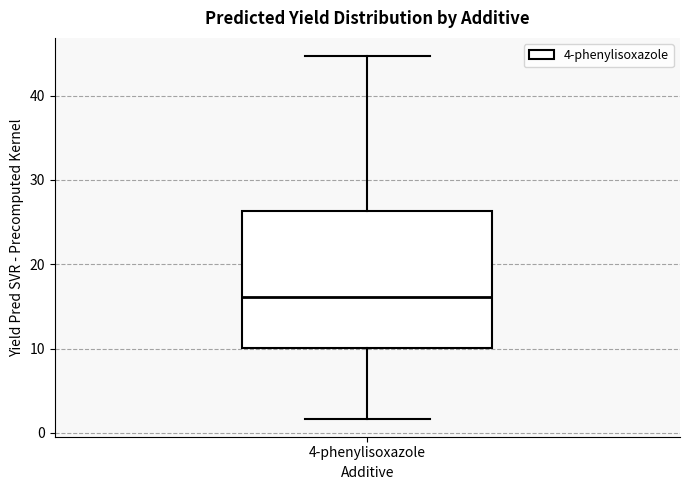

Where does the upper whisker of the box for 4-phenylisoxazole end on the y-axis? The values are not printed on the chart, so give them approximately, as read against the axis.

45